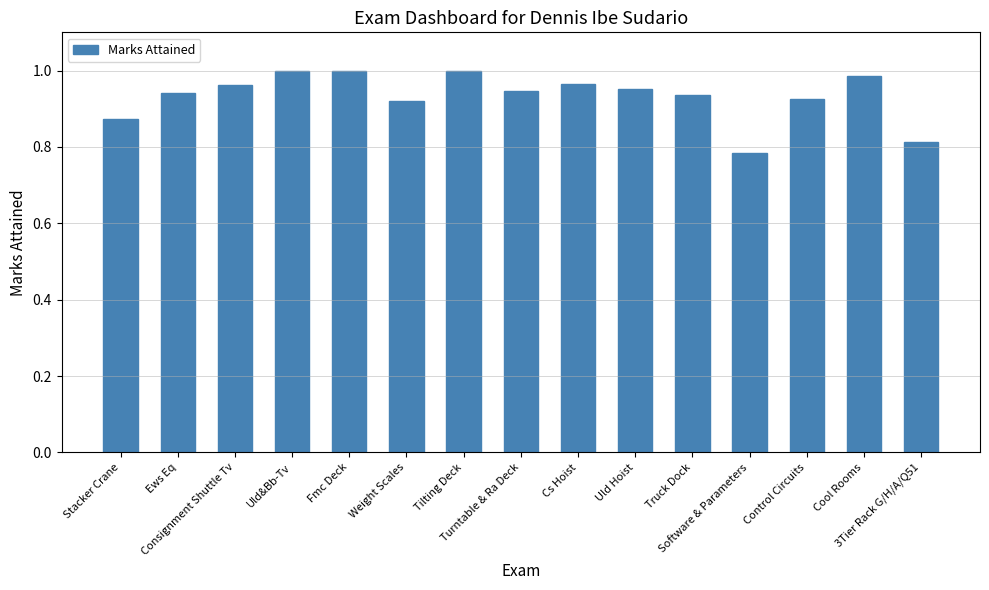

What is the sum of all values?

14.0